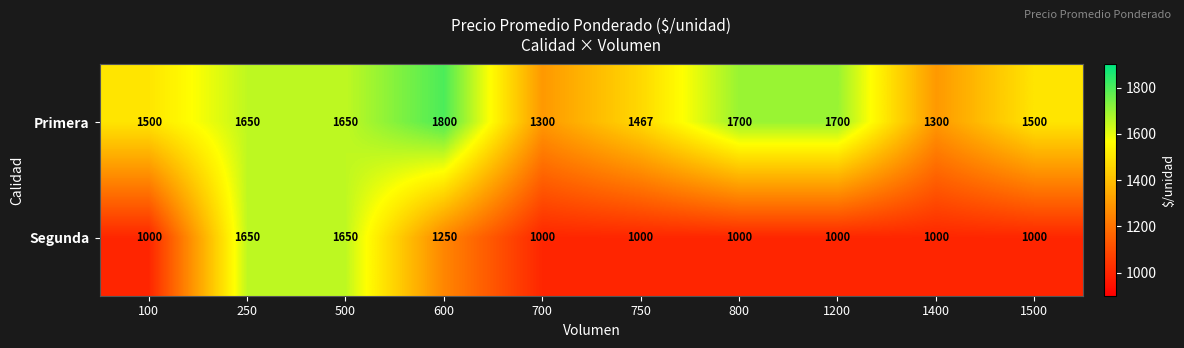

How many distinct data groups are displayed?

2